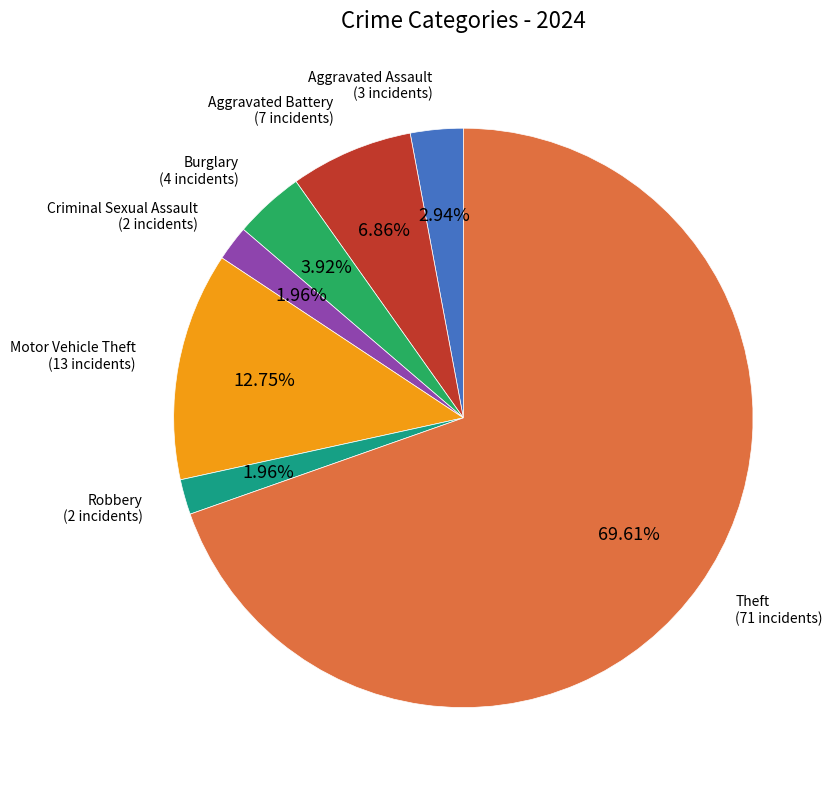

Does any single category account for the majority?

Yes